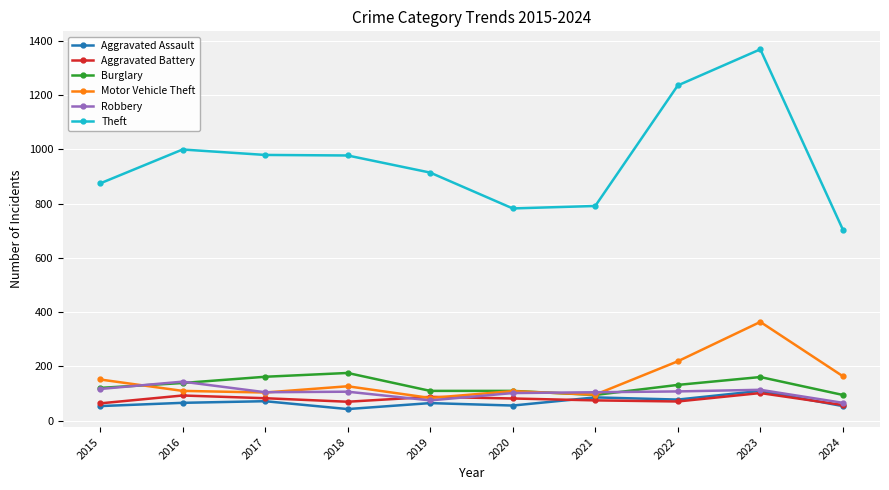

True or false: Burglary and Theft cross at least once.

False